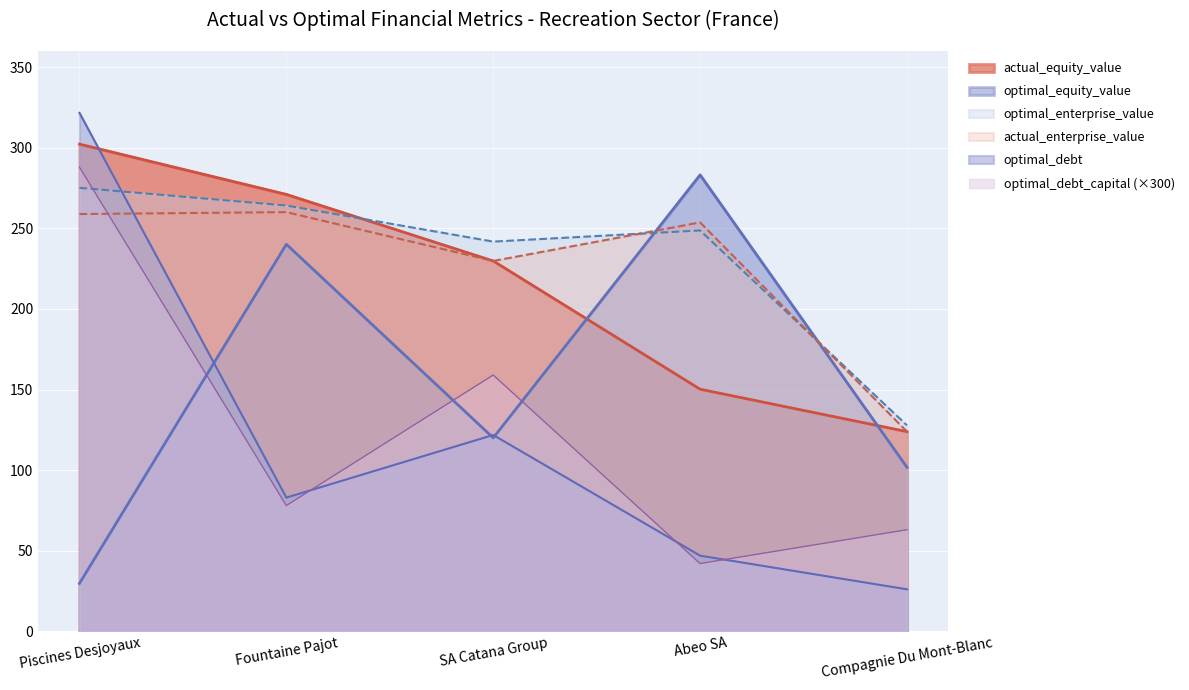

Between Piscines Desjoyaux and Abeo SA, which series saw the biggest shift?

optimal_debt